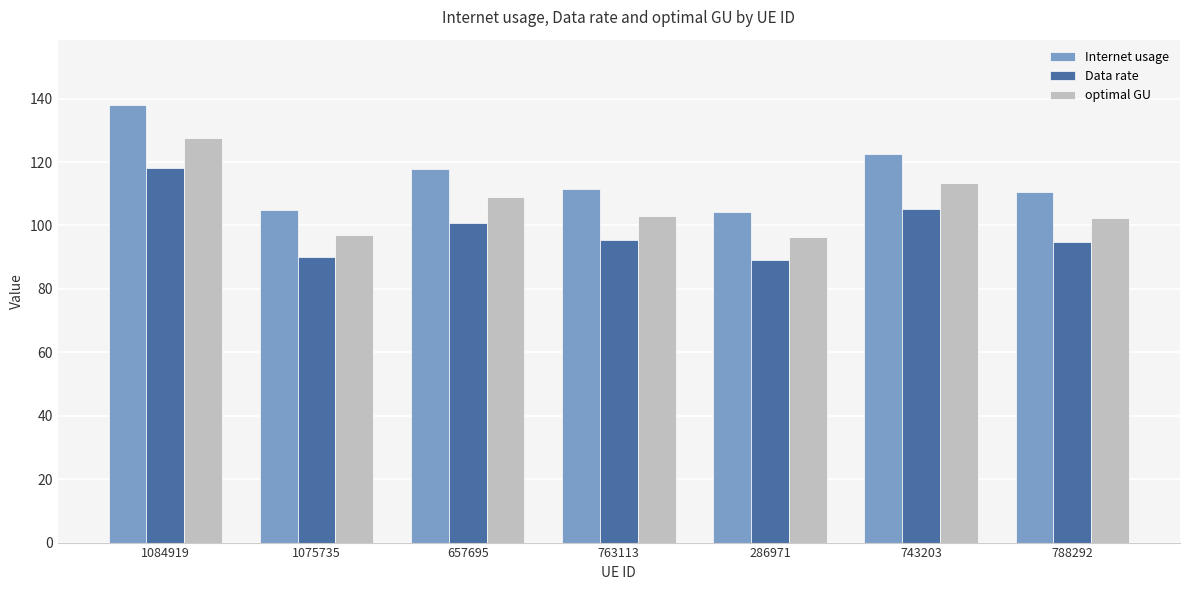

What is the difference between the second highest and second lowest values in the Data rate series?

15.1